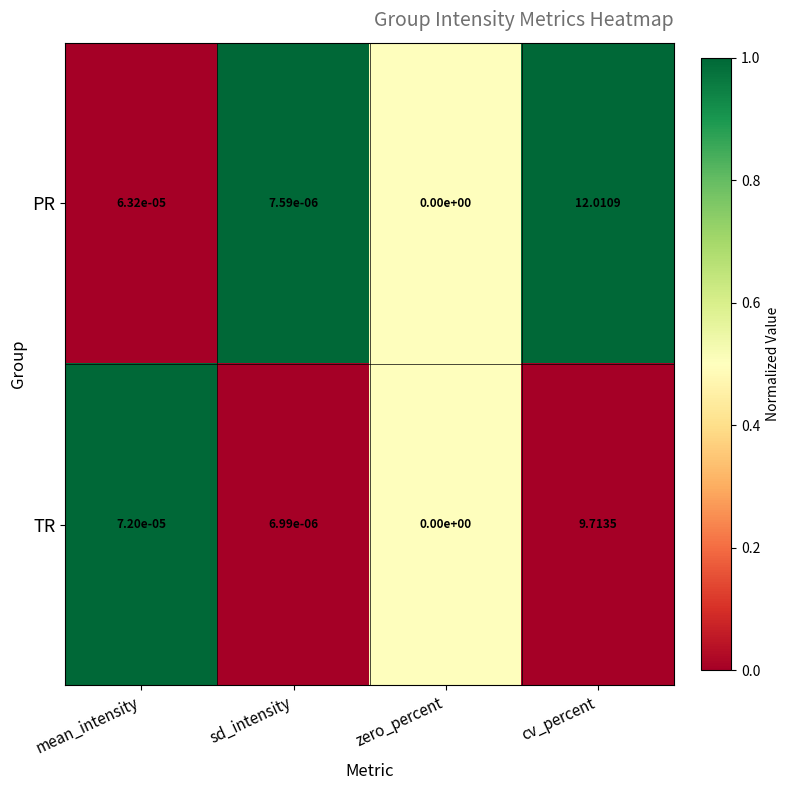

Is the value of TR at mean_intensity greater than the value of PR at cv_percent?

No